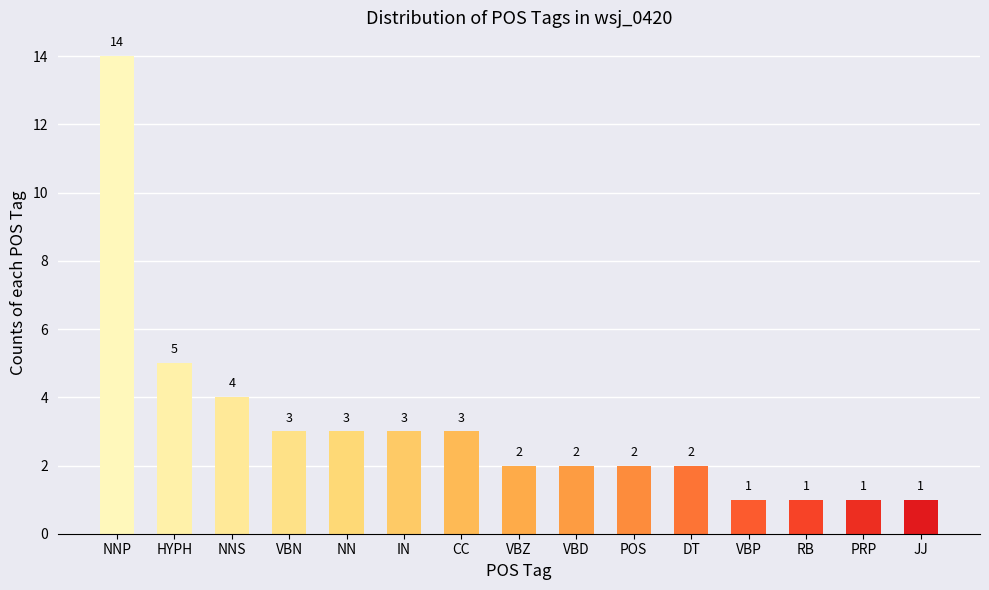

What is the maximum value shown in the chart?

14